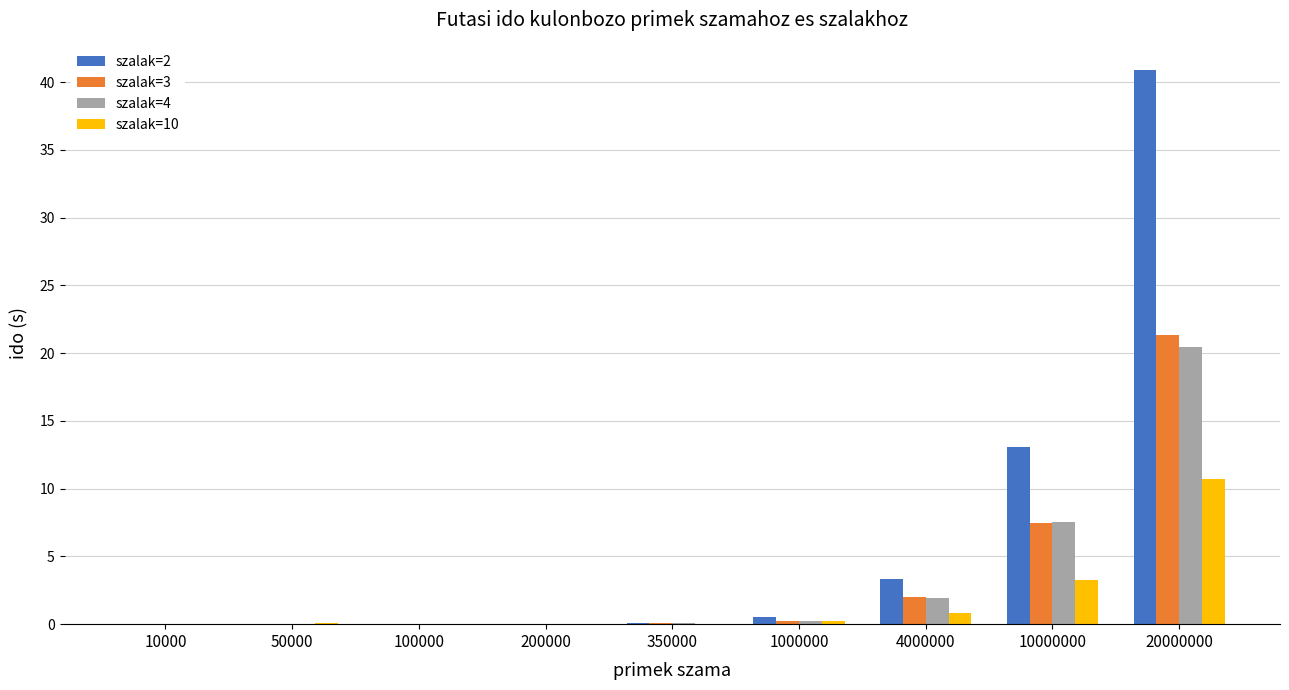

What is the average value of the szalak=4 series?

3.4